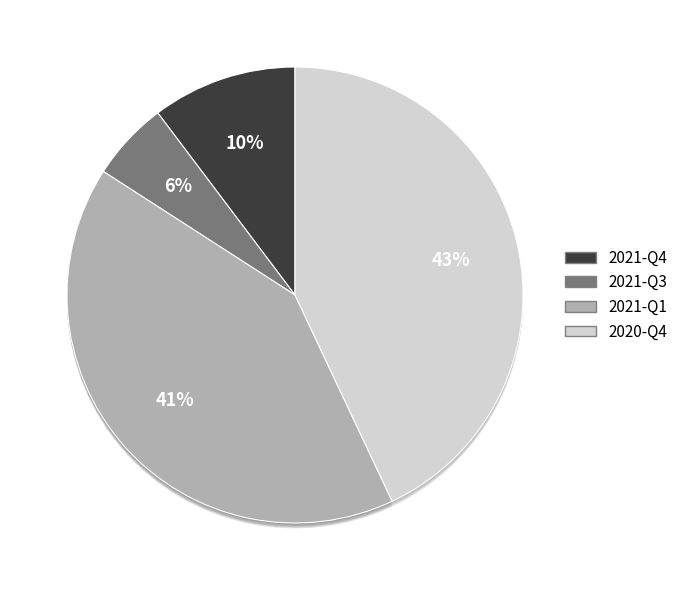

What is the ratio of the value at 2021-Q1 to the value at 2021-Q3?

7.3